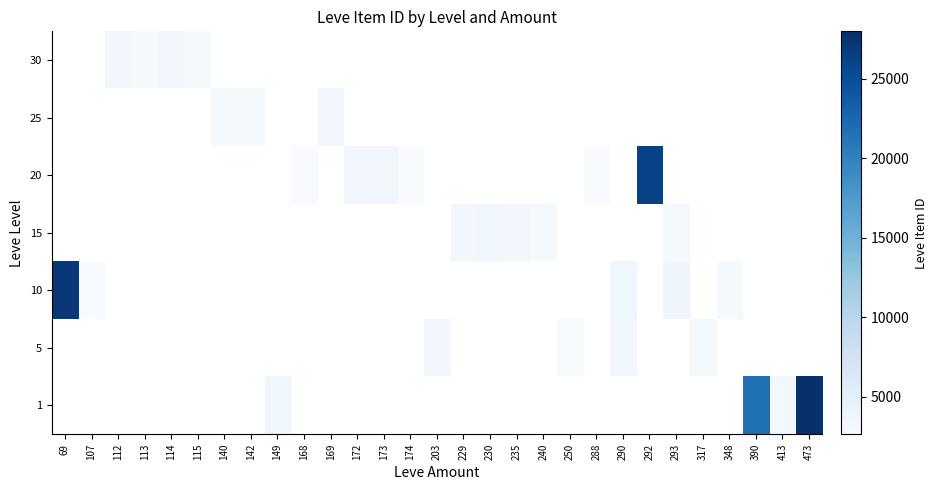

Count the number of categories in the chart.

29